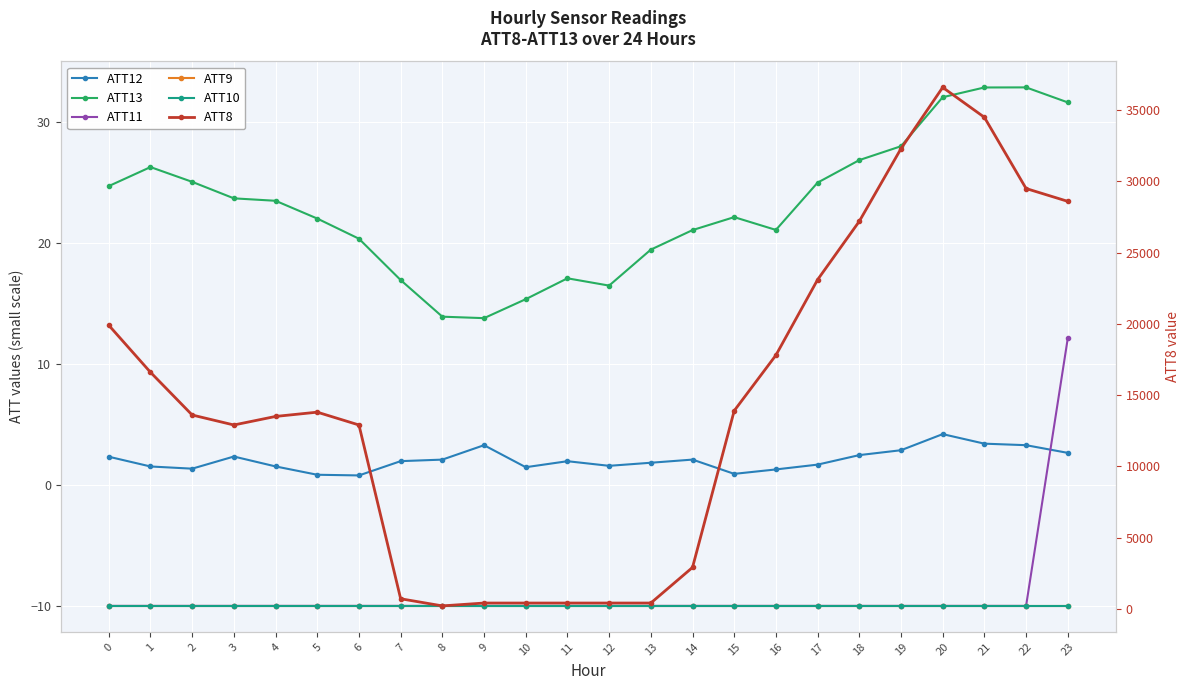

At which label does ATT11 reach its peak?

23